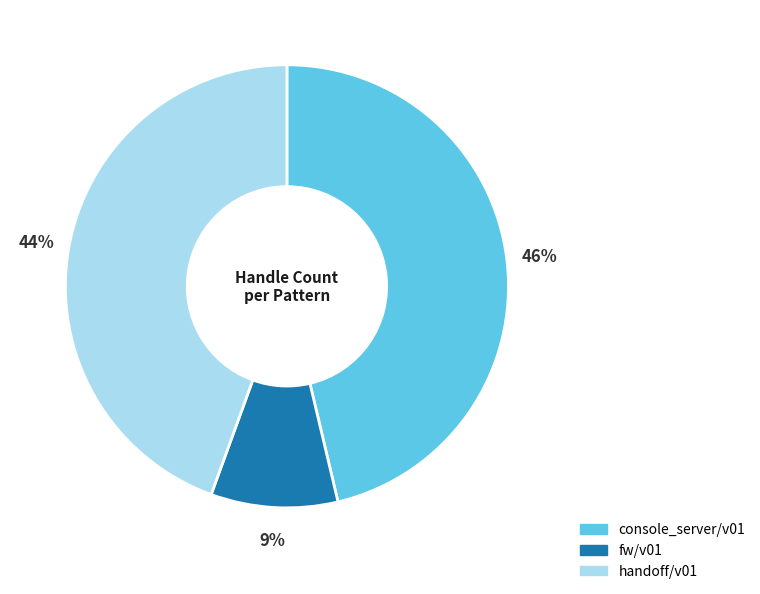

Which category has the biggest portion of the pie?

console_server/v01